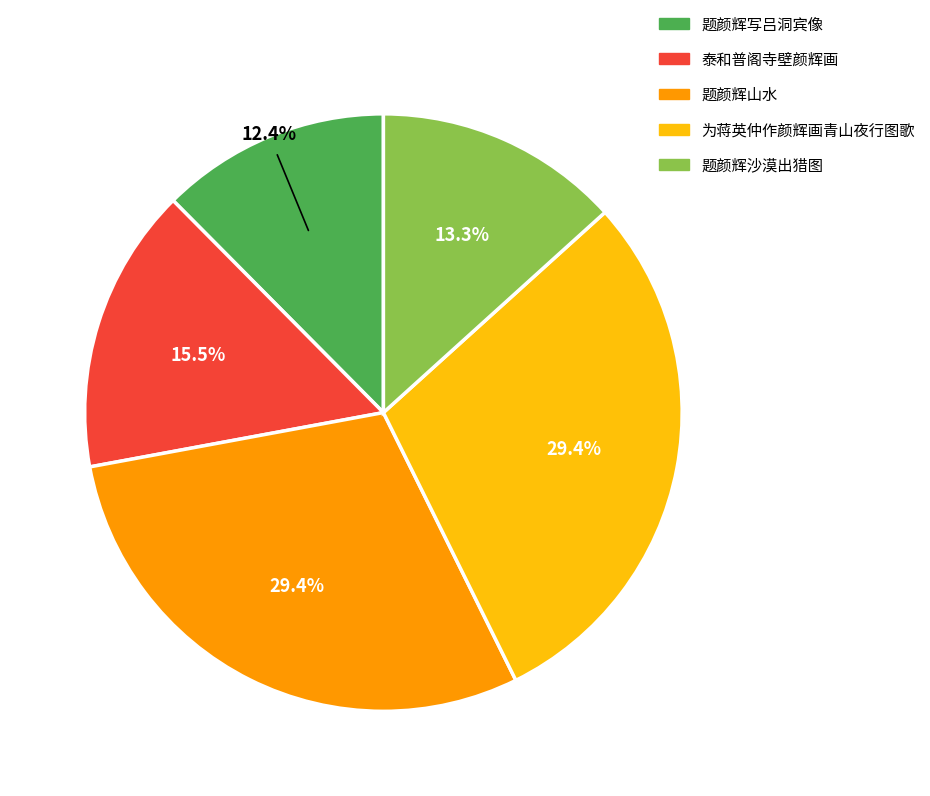

What is the ratio of the value at 题颜辉写吕洞宾像 to the value at 泰和普阁寺壁颜辉画?

0.8